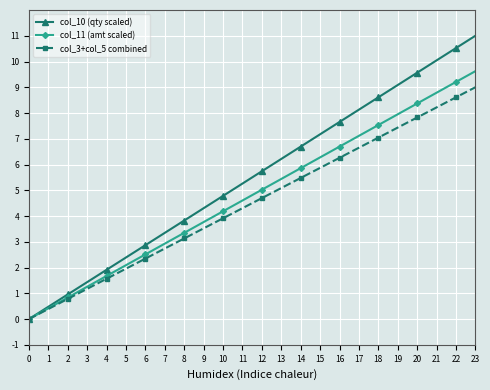

Which series has the widest spread of values?

col_10 (qty scaled)